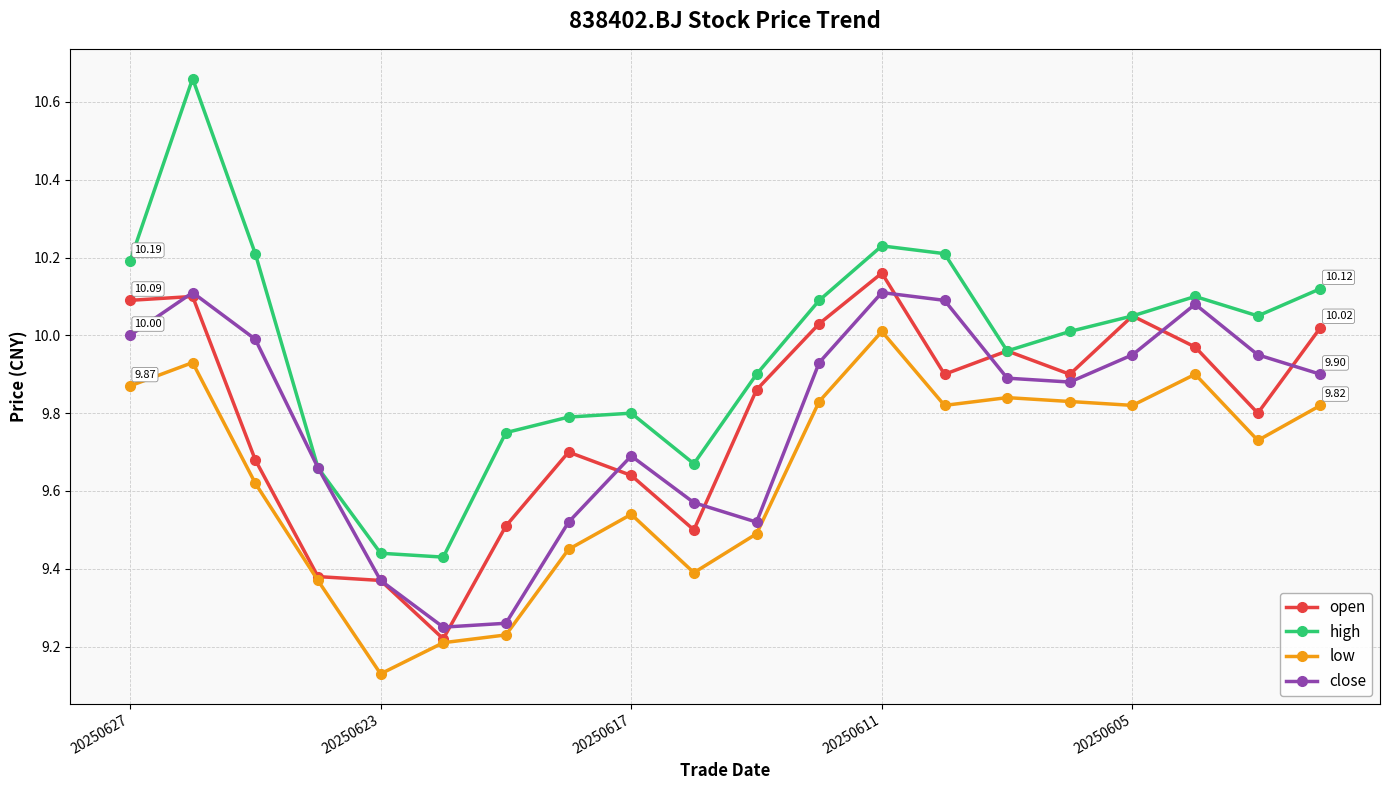

In high, how many points are higher than both neighbors (excluding endpoints)?

4